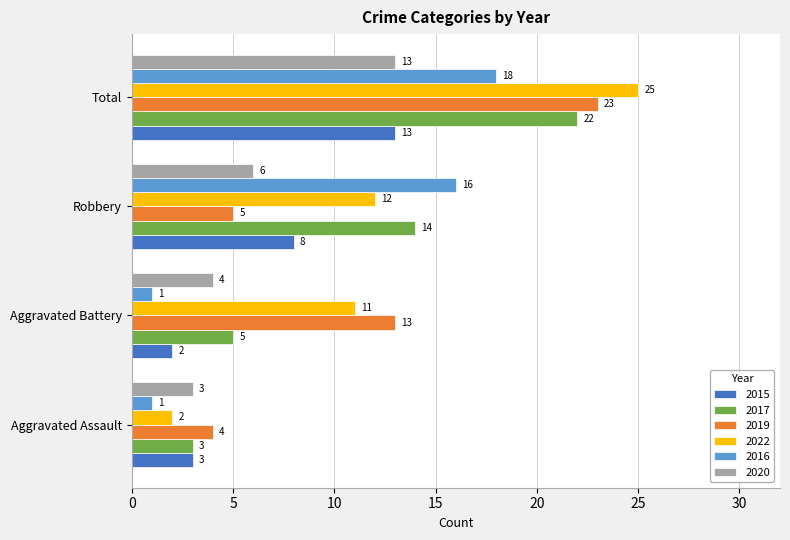

Which series changed the most between Aggravated Assault and Total?

2022